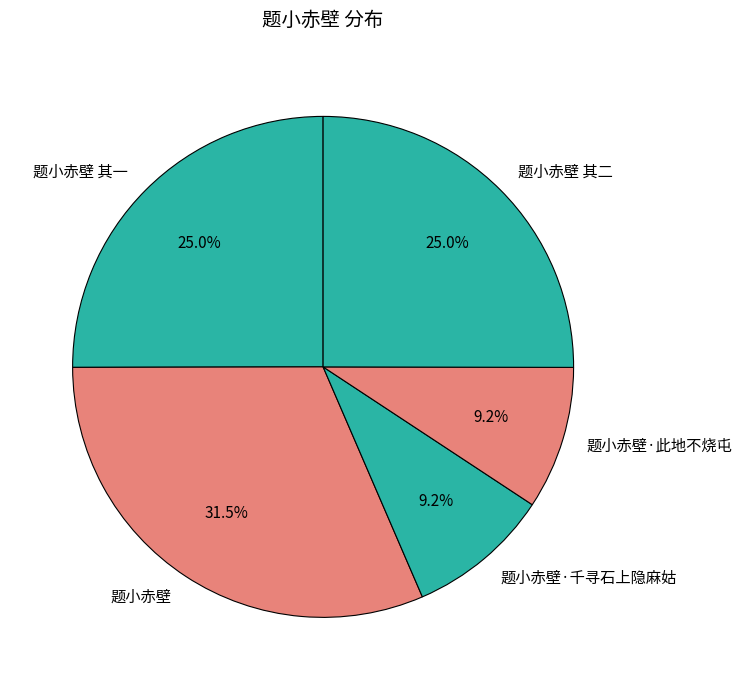

Does 题小赤壁 其二 account for over 50% of the chart?

No